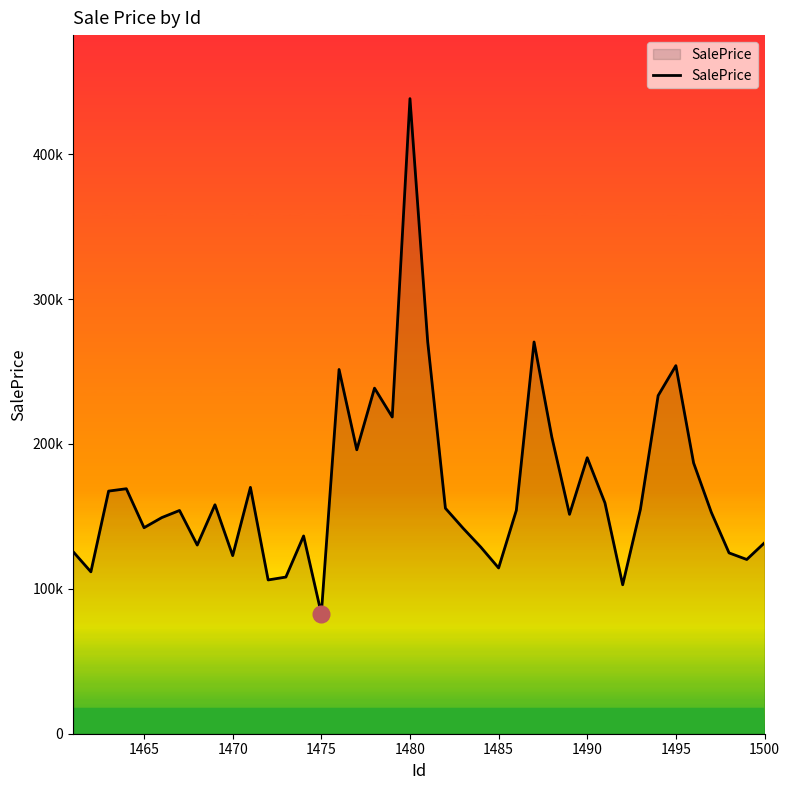

How many interior local peaks (higher than both neighbors) does the data have?

11